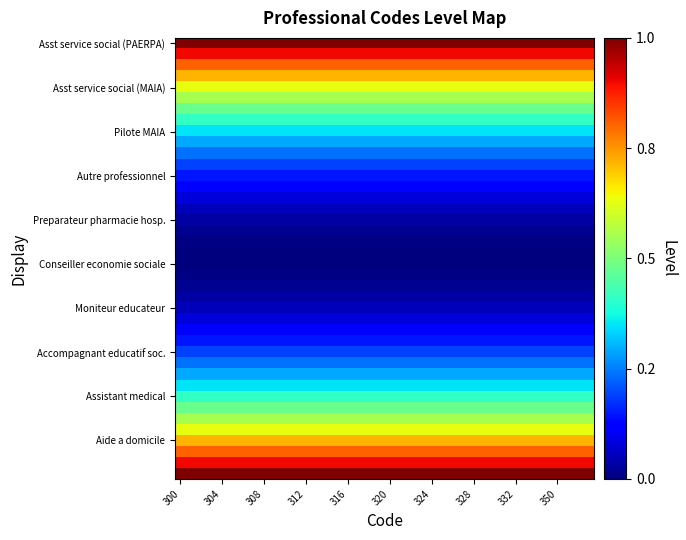

Which series has the largest range (max minus min)?

Asst service social (PAERPA)